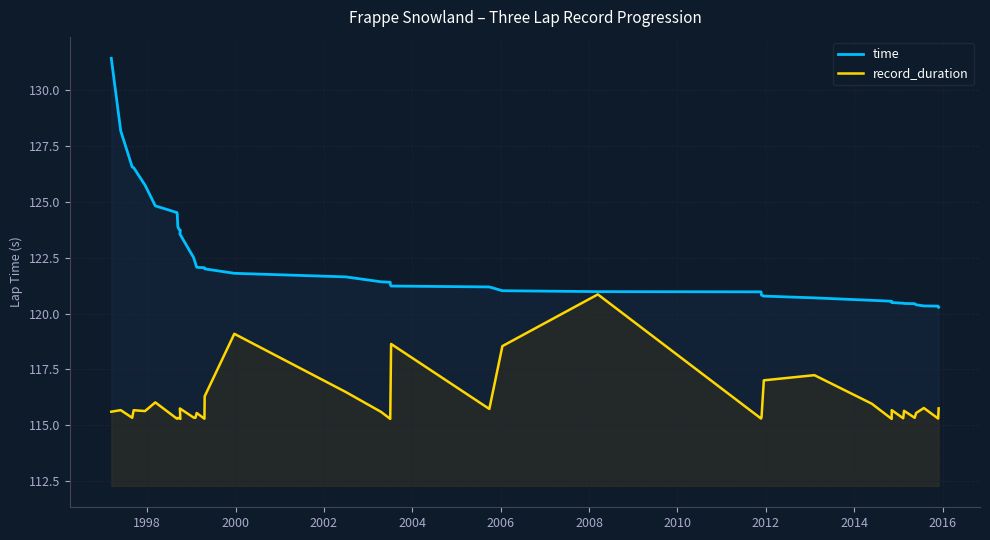

What is the greatest value displayed?

131.4